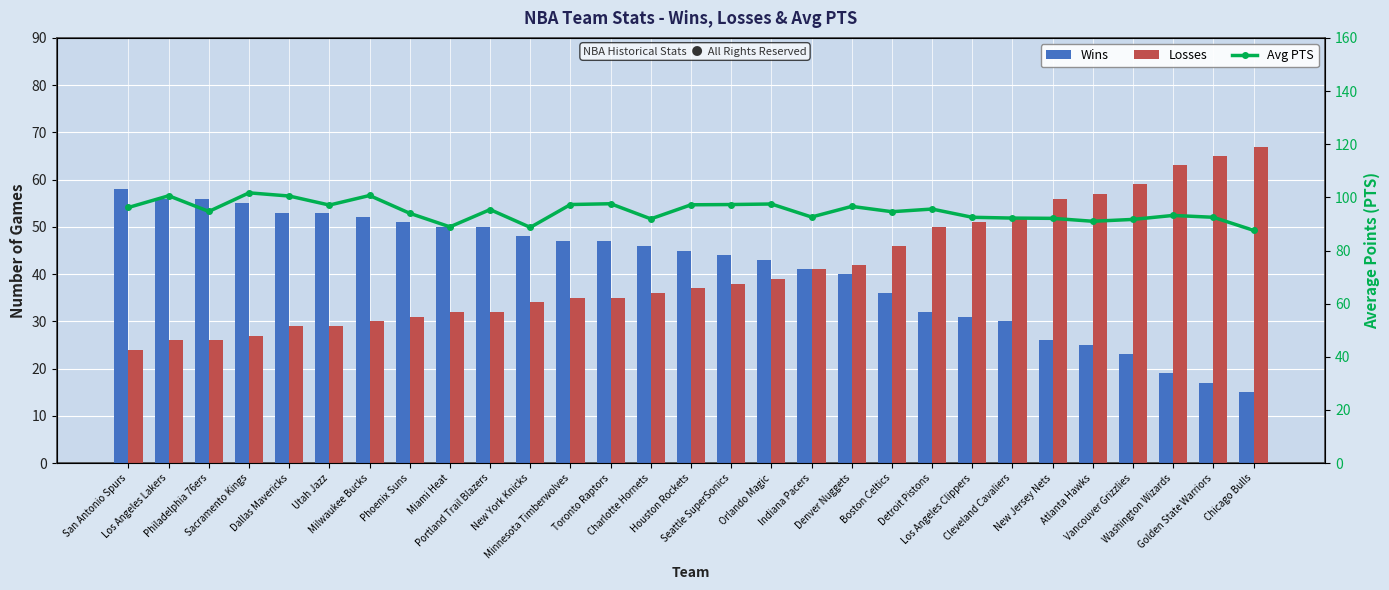

What is the label of the 26th bar from the left?

Vancouver Grizzlies